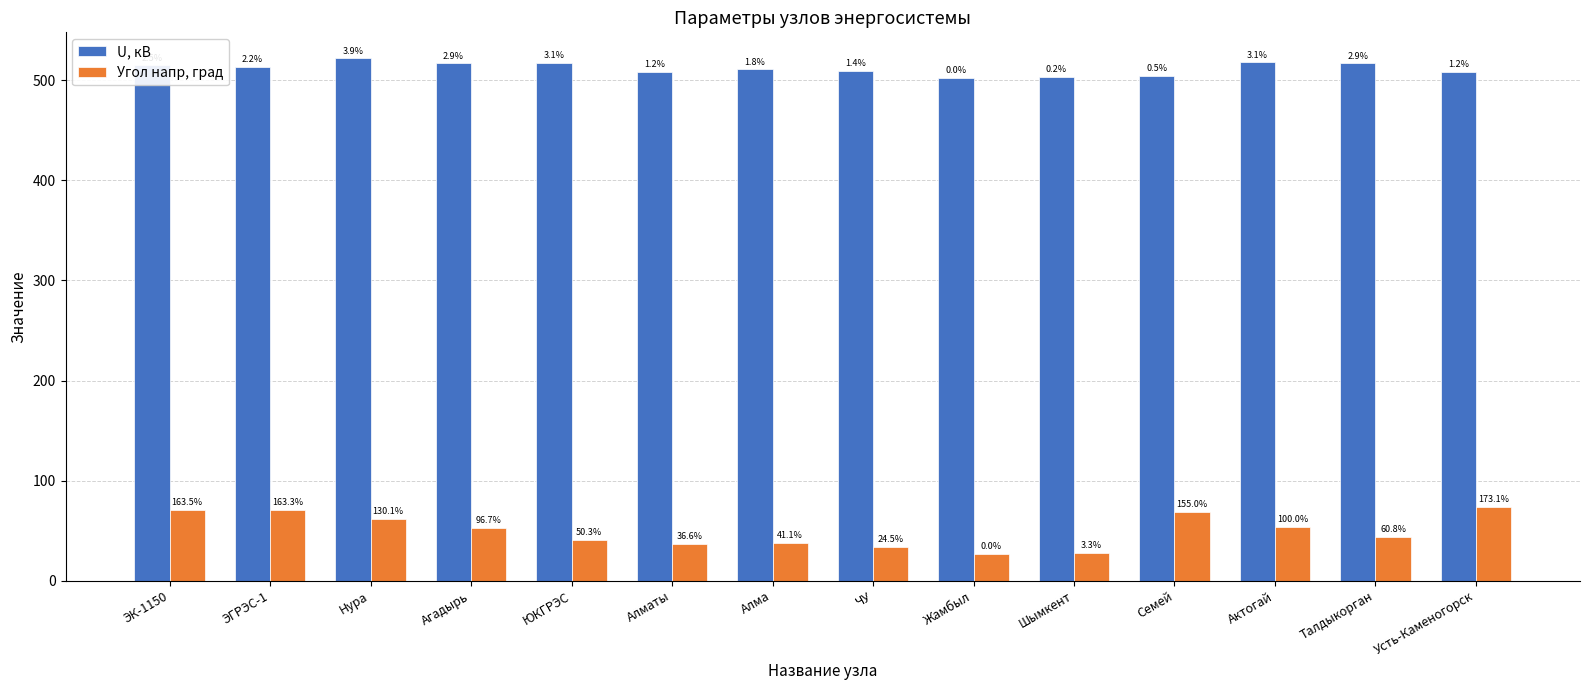

Which category has the highest value across all series?

Нура